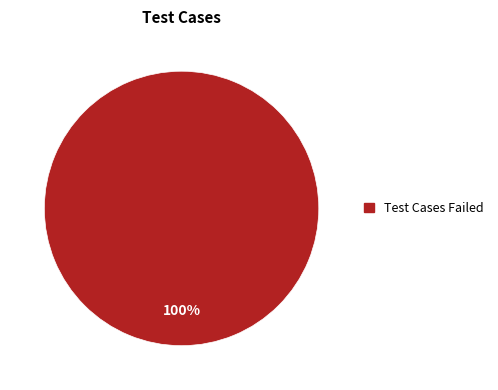

Is there any slice that represents more than half of the pie?

Yes